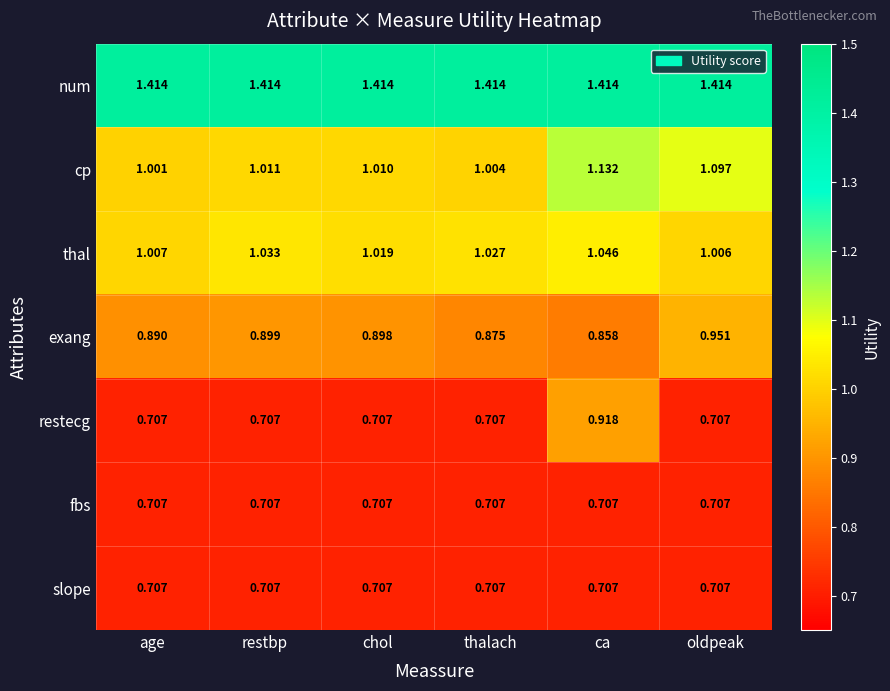

List the labels in order of cp value, largest first.

ca, oldpeak, restbp, chol, thalach, age